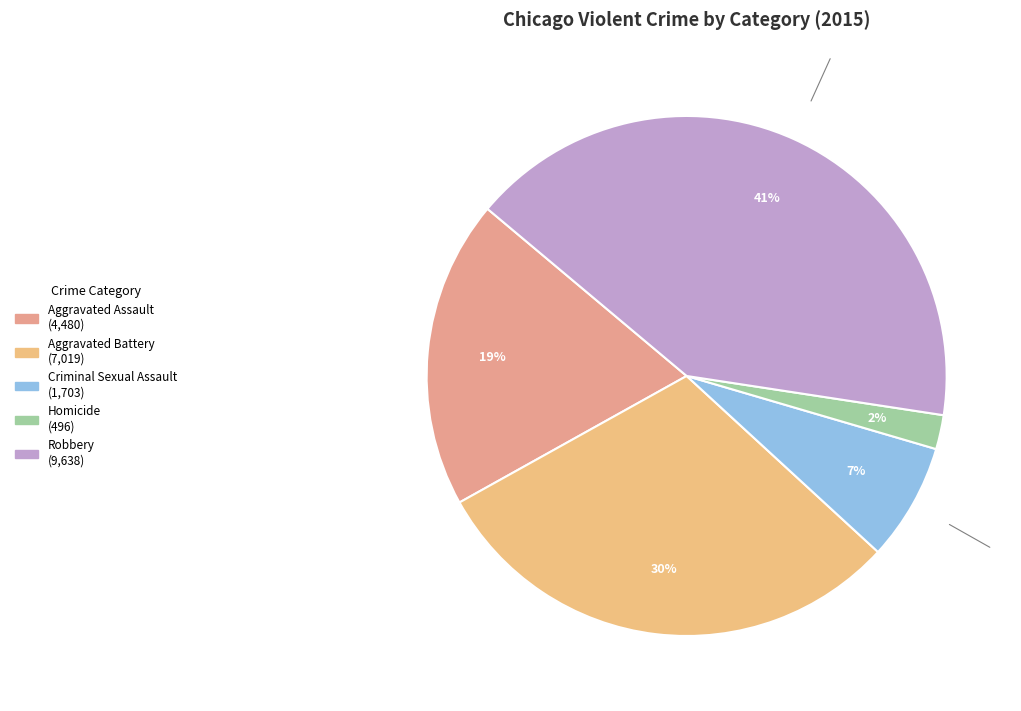

To the nearest percent, what is the difference between the Aggravated Assault and Robbery slice percentages?

22%